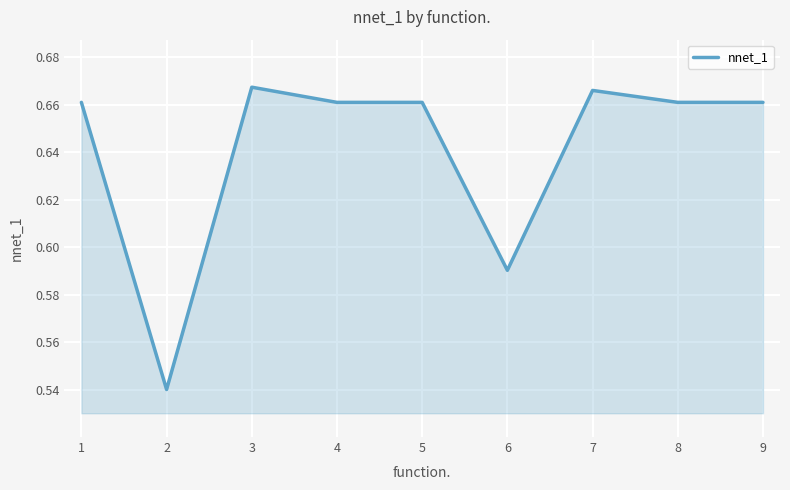

True or false: the data shows 1.2 at 5.

False